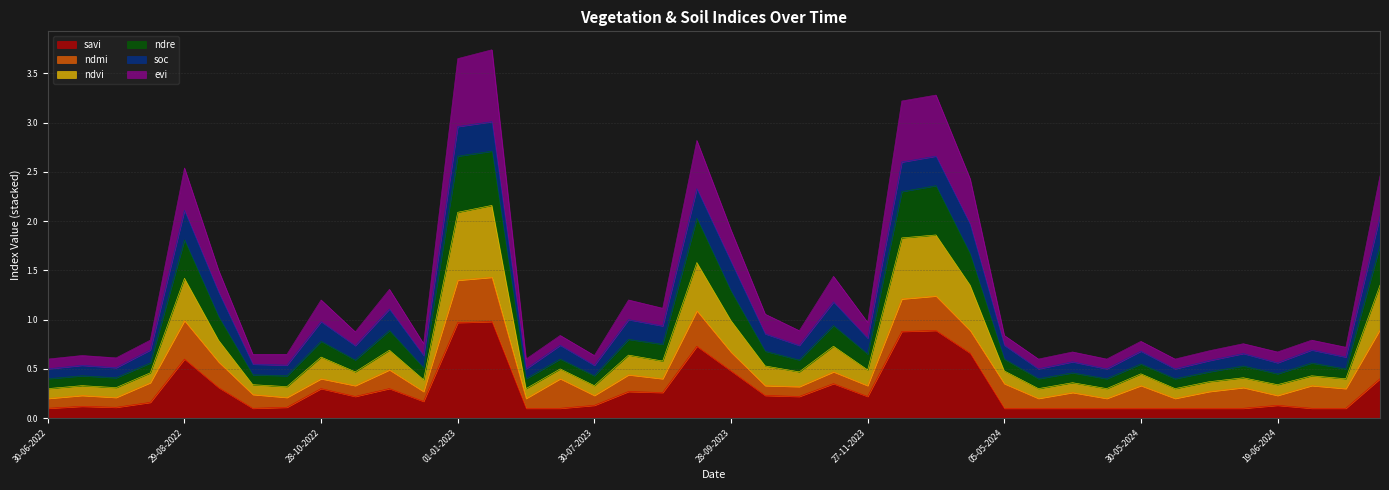

What is the highest value of the savi series?

1.0